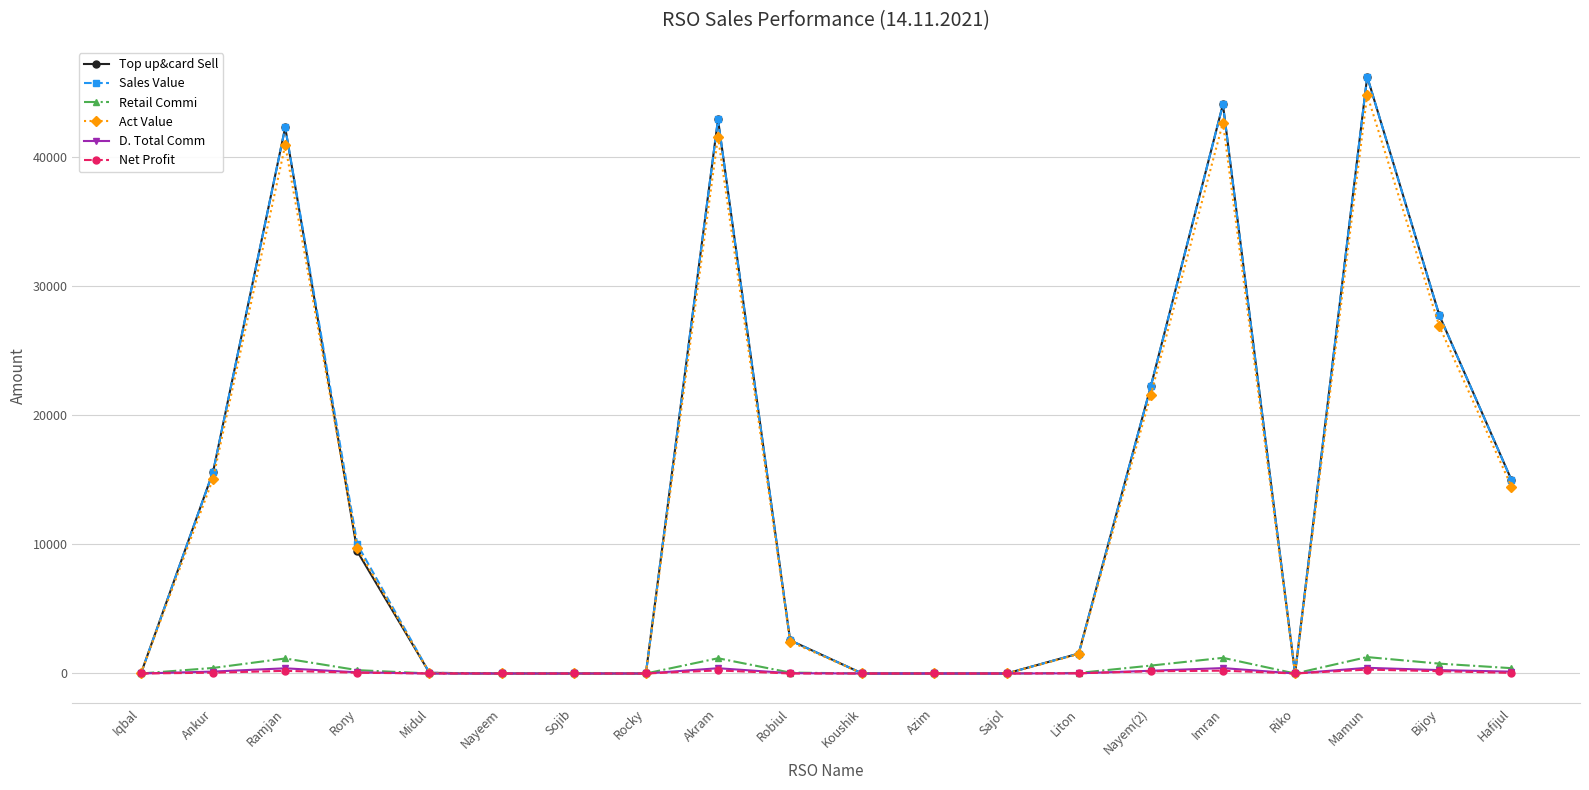

What is the difference between the highest and lowest values at Liton?

1527.4